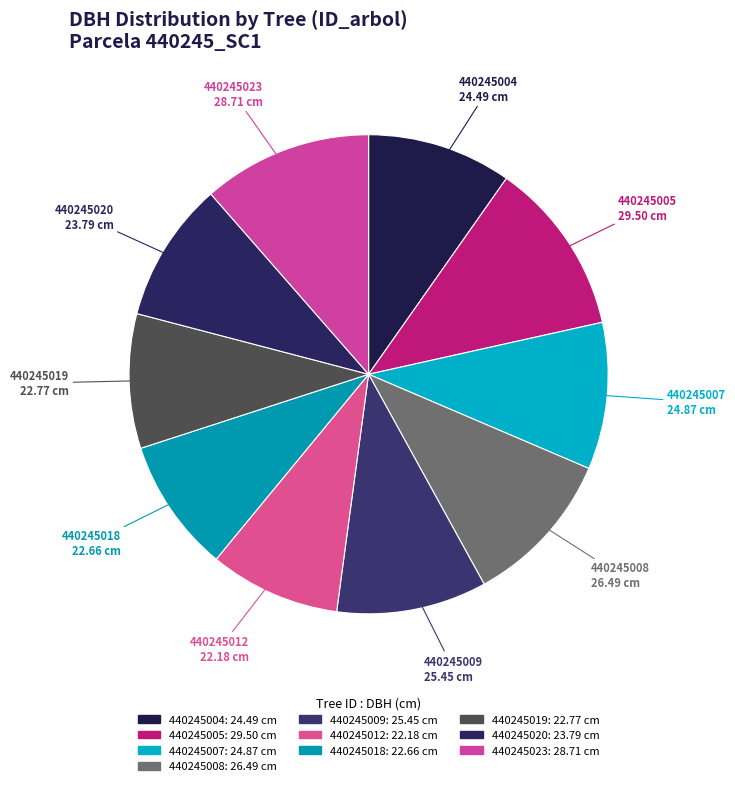

How many slices are in this pie chart?

10